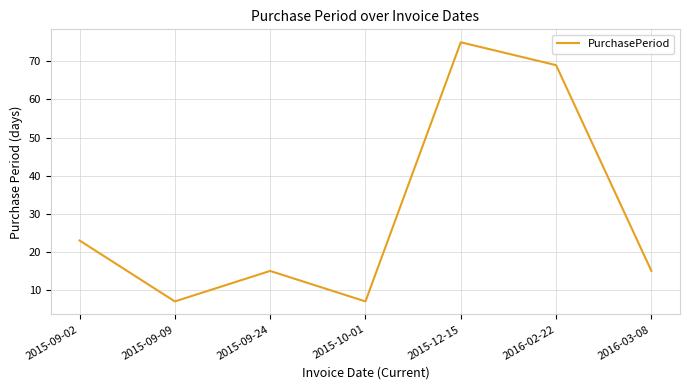

Where is the first local minimum?

2015-09-09